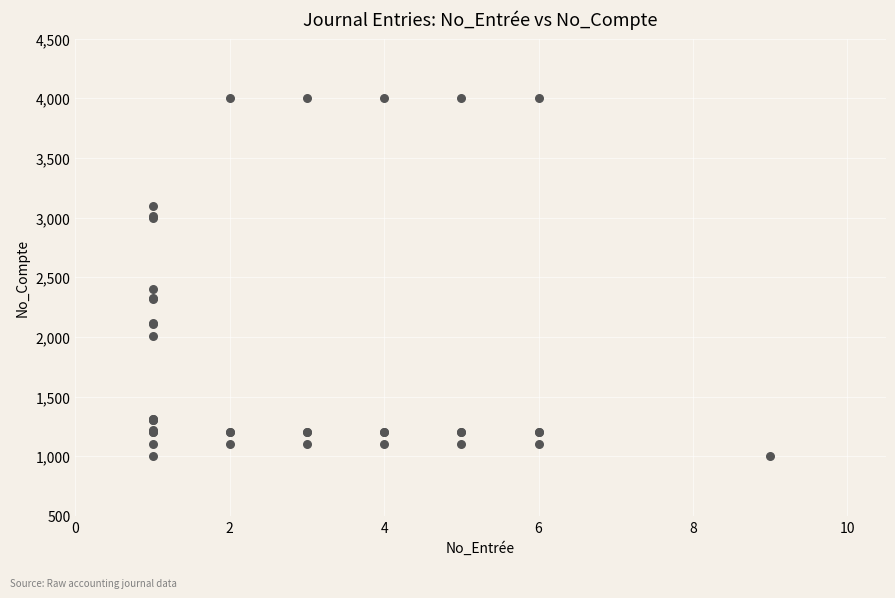

What Y value in the scatter plot is closest to 2500?

2400